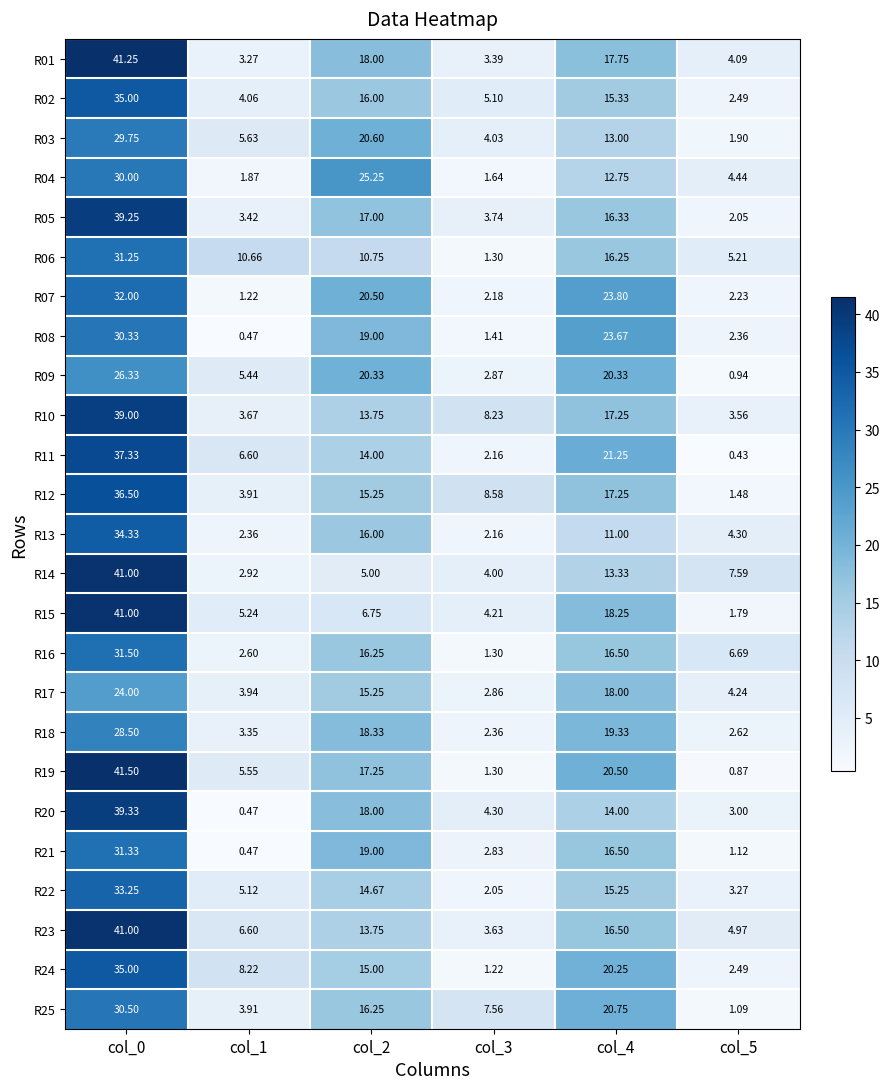

Is the value of R24 at col_4 greater than the value of R11 at col_2?

Yes